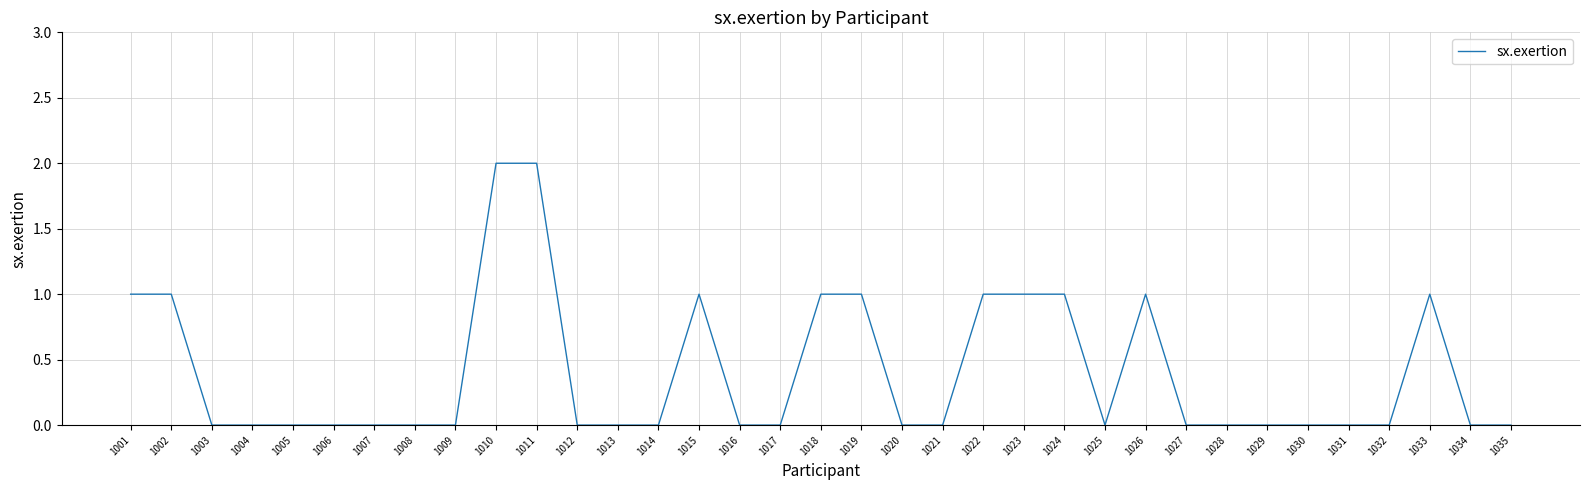

Reading left to right, transcribe all the data shown in this chart.

1	1	0	0	0	0	0	0	0	2	2	0	0	0	1	0	0	1	1	0	0	1	1	1	0	1	0	0	0	0	0	0	1	0	0